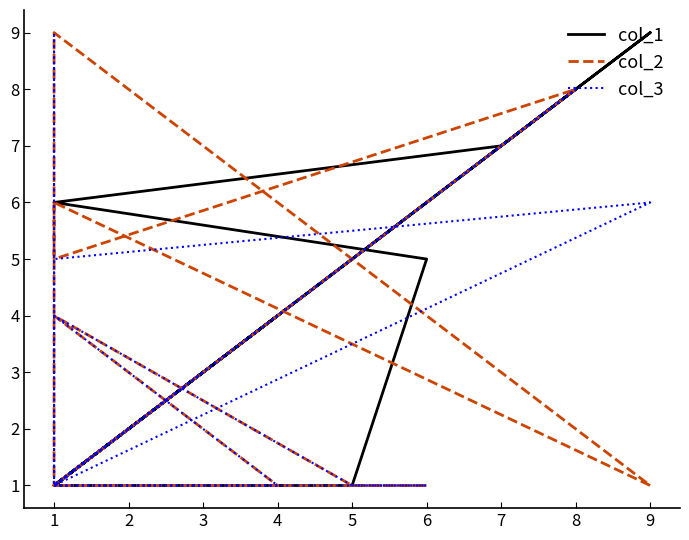

How many col_2 values are between 1 and 5?

14